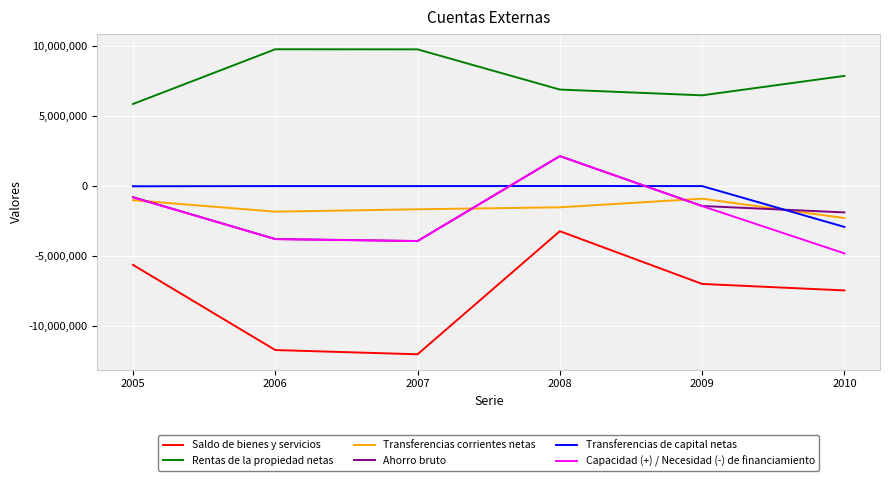

True or false: Rentas de la propiedad netas and Ahorro bruto intersect in this chart.

False